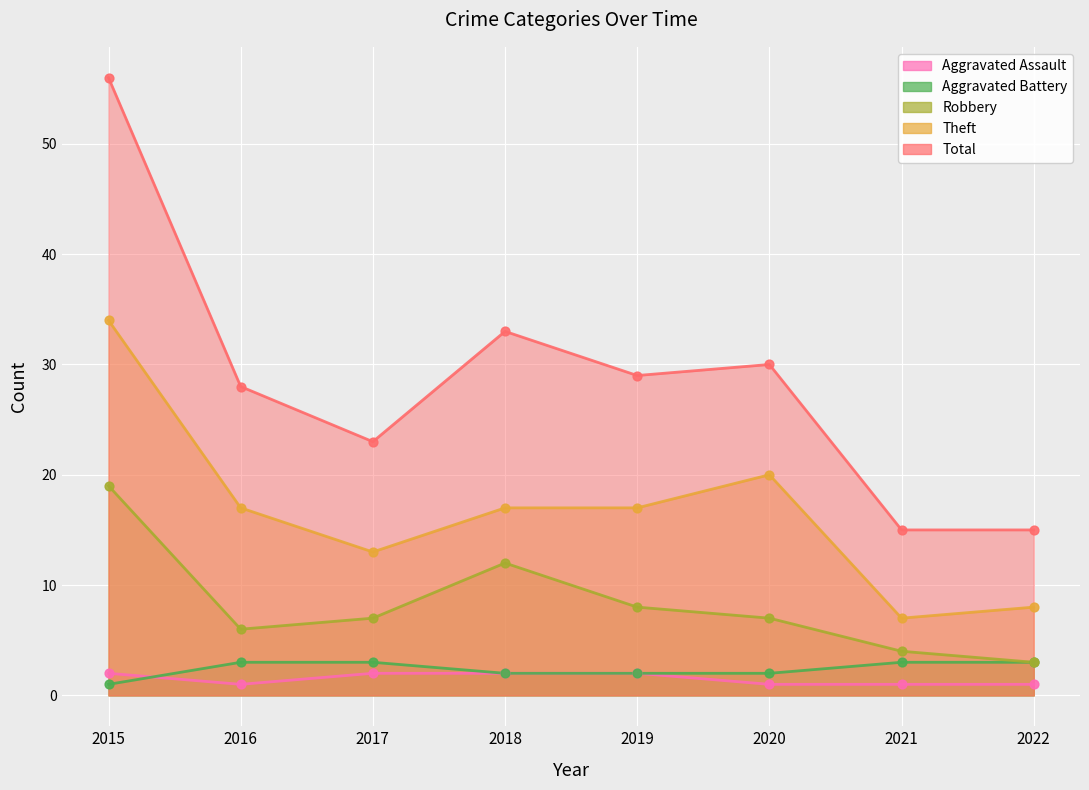

At how many categories does at least one series exceed 17?

6